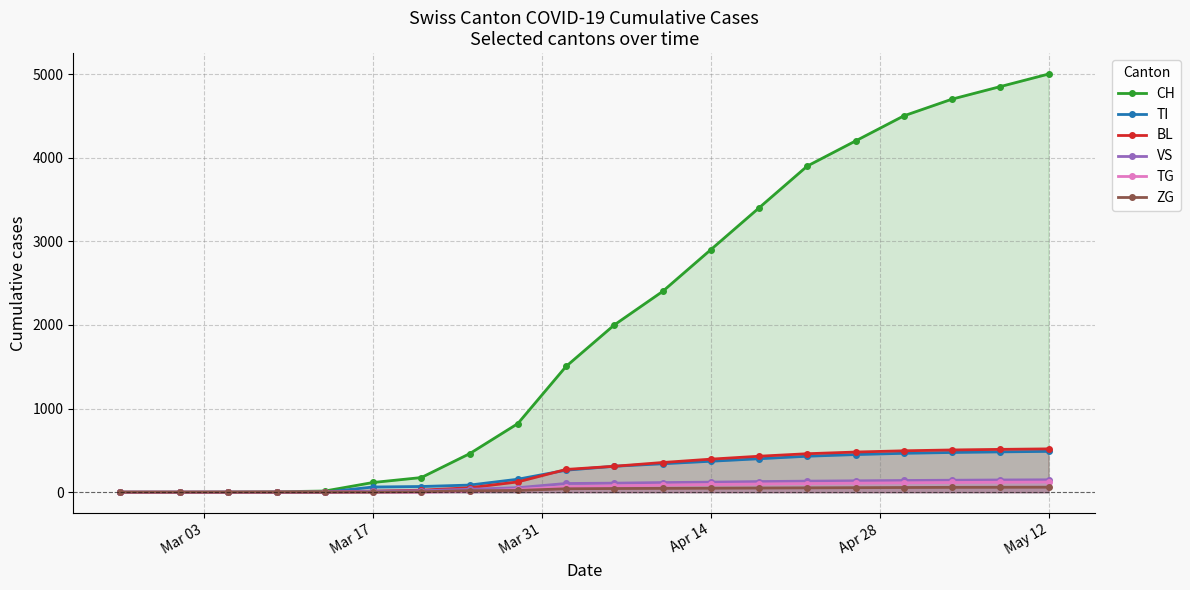

Which series has the largest total across all categories?

CH